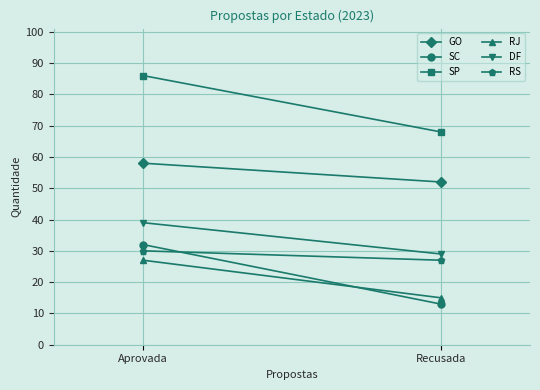

Which has a higher value, Recusada or Aprovada?

Aprovada